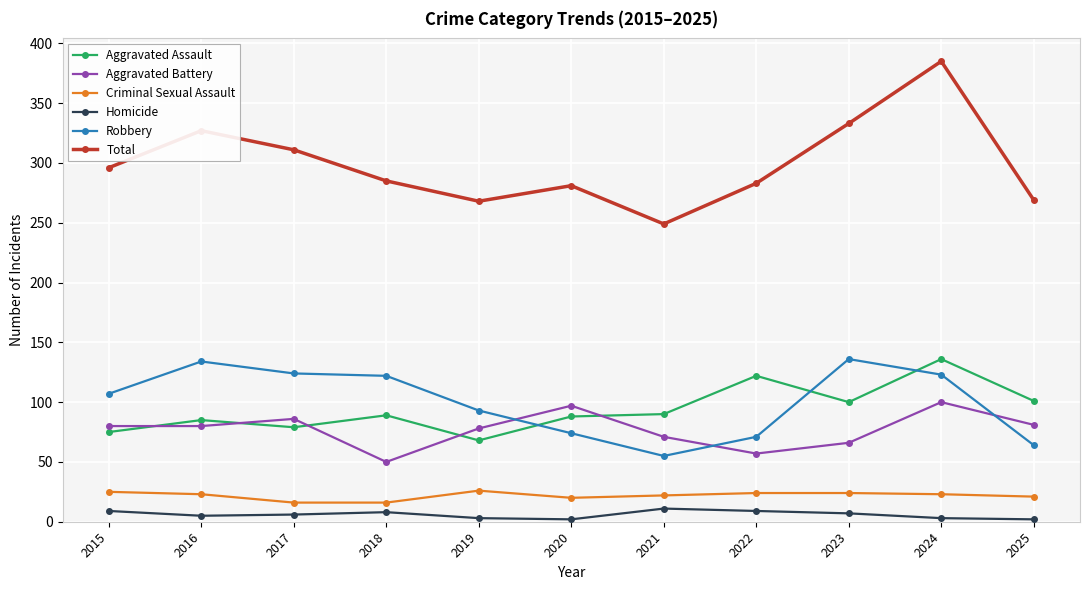

What is the greatest value displayed?

385